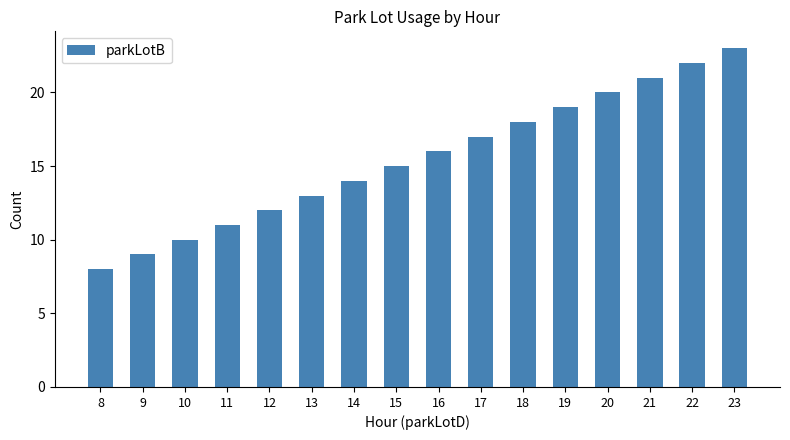

Does the chart contain stacked bars?

No